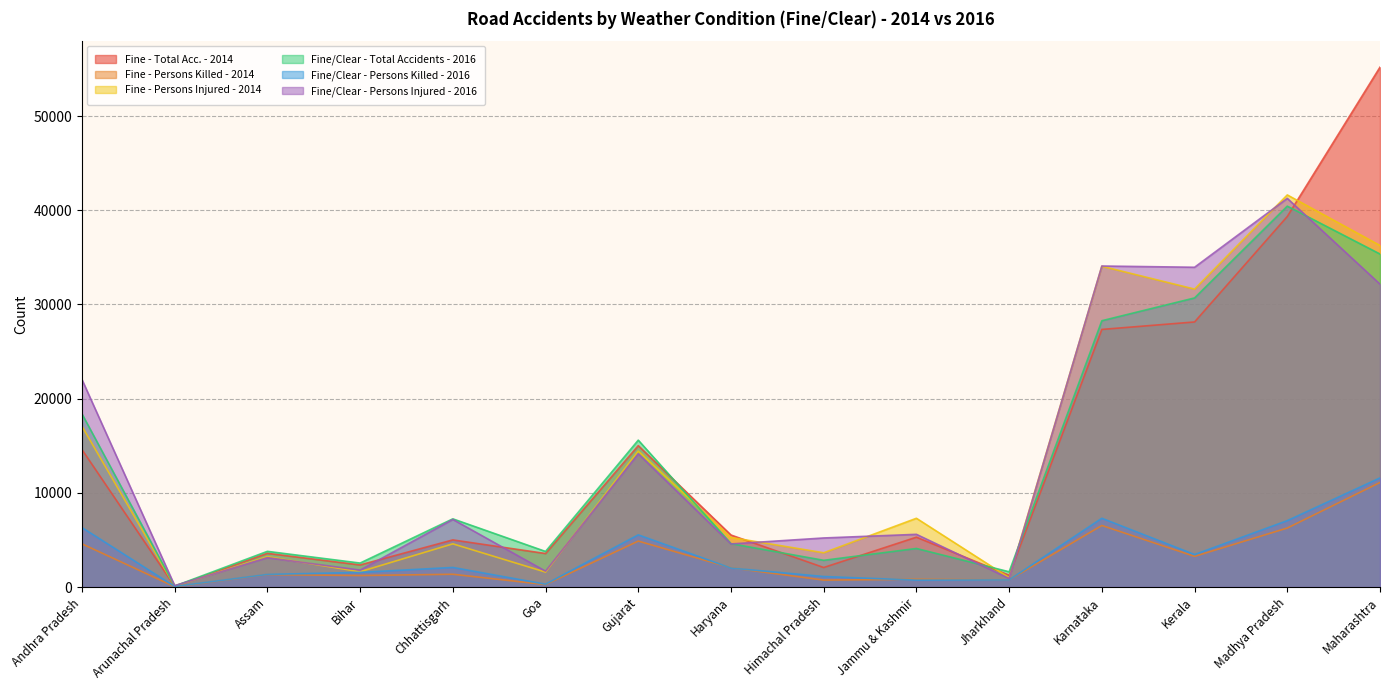

True or false: Fine - Total Acc. - 2014 and Fine/Clear - Persons Killed - 2016 intersect in this chart.

False